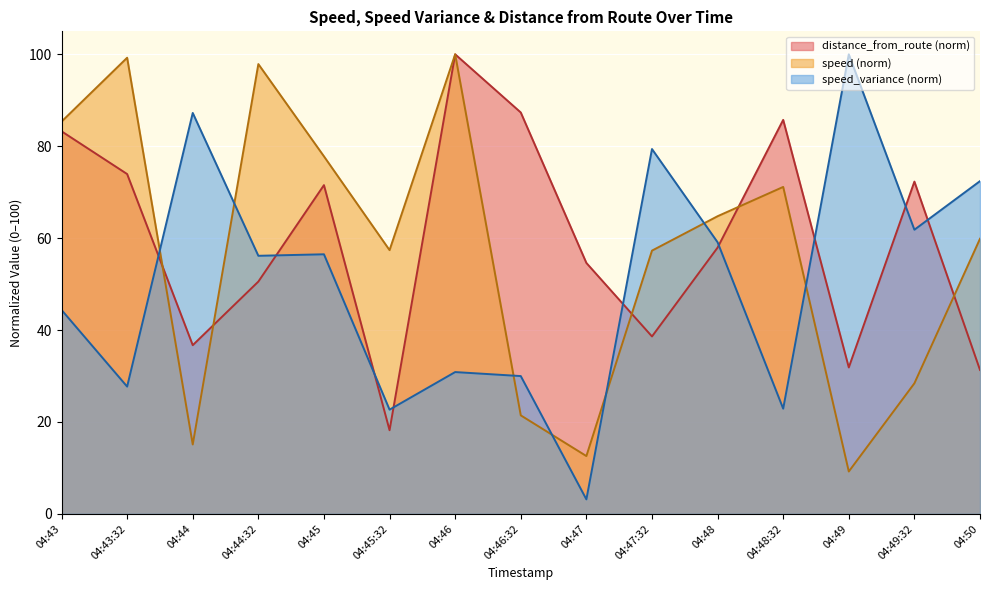

What is the sum of all speed_variance values?

754.3